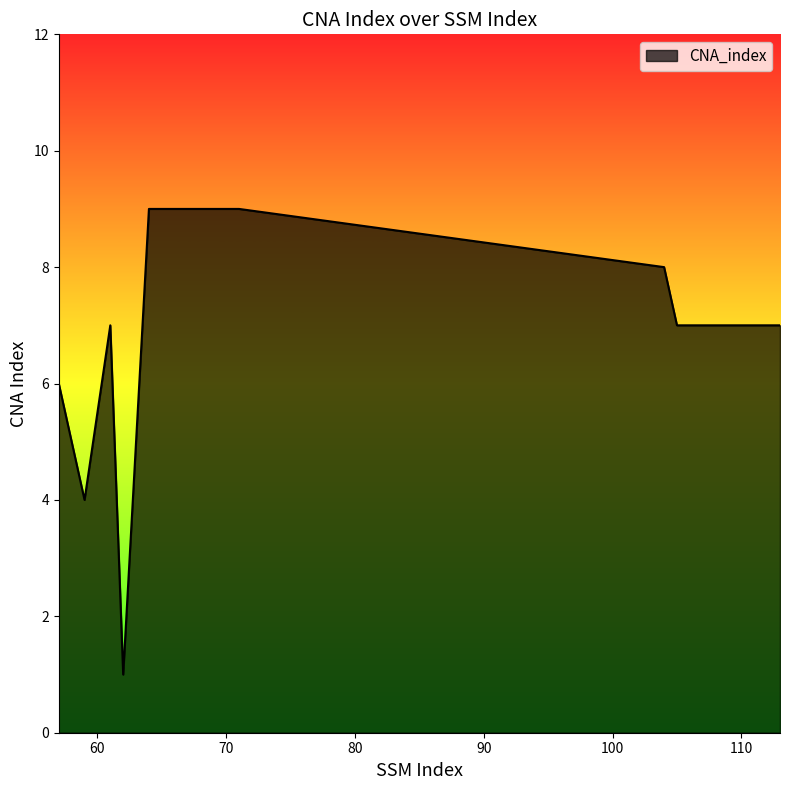

Count the values in the range 6 to 8.

7